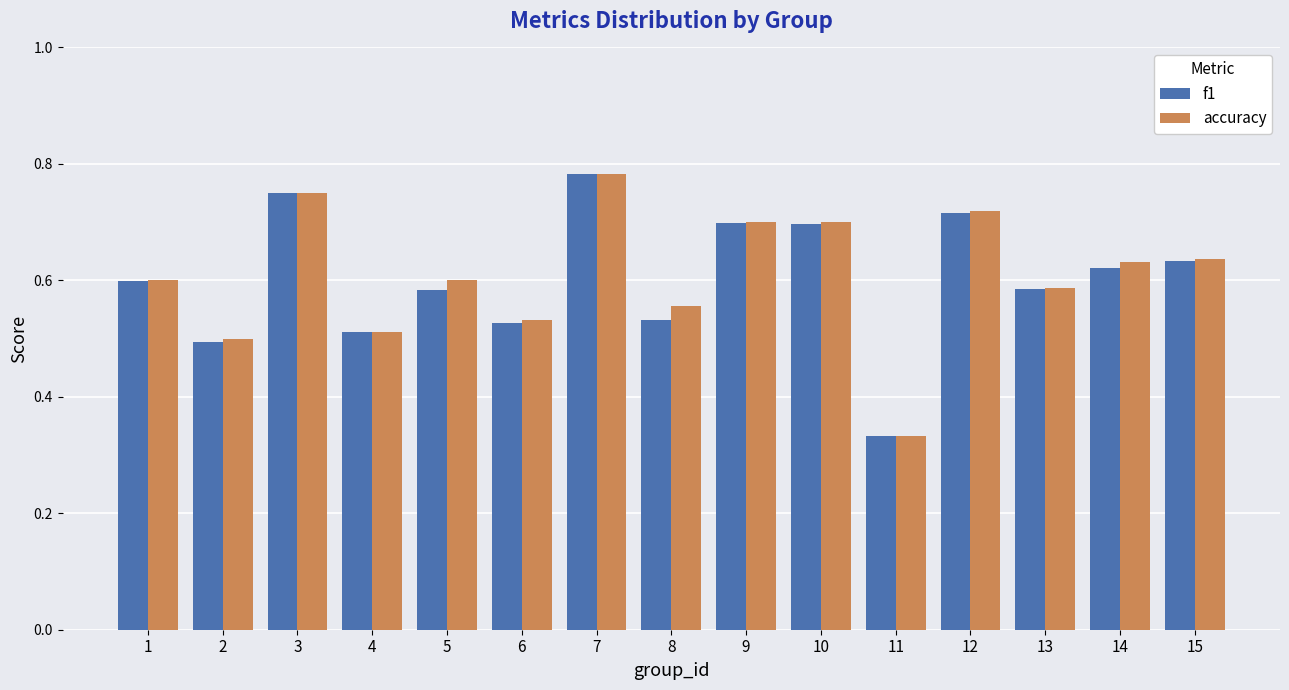

True or false: f1 has a value of 1.0 at 5.

False